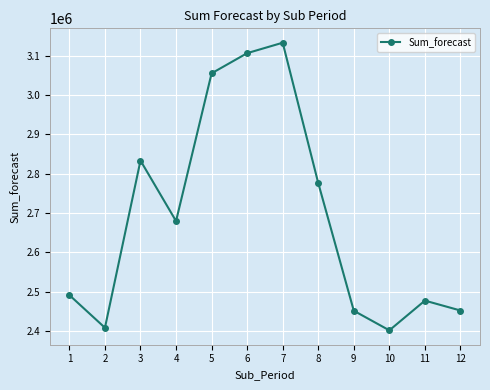

What is the value of the 4th point from the left?

2679433.4